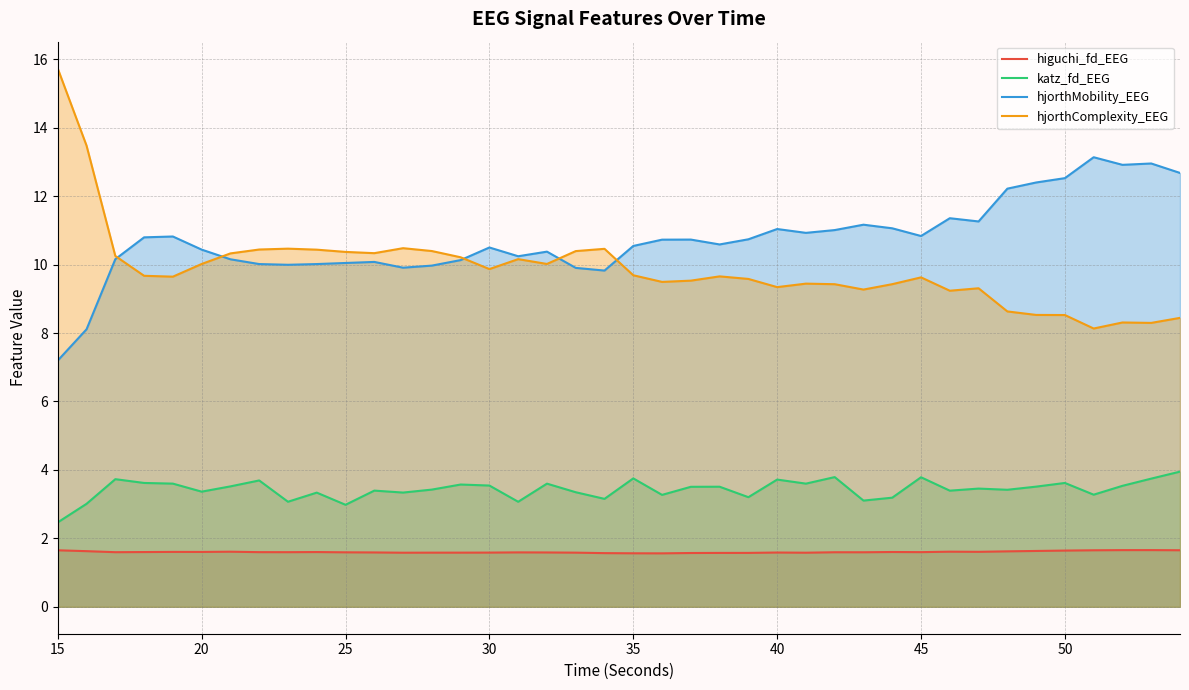

What is the minimum value for higuchi_fd_EEG?

1.6